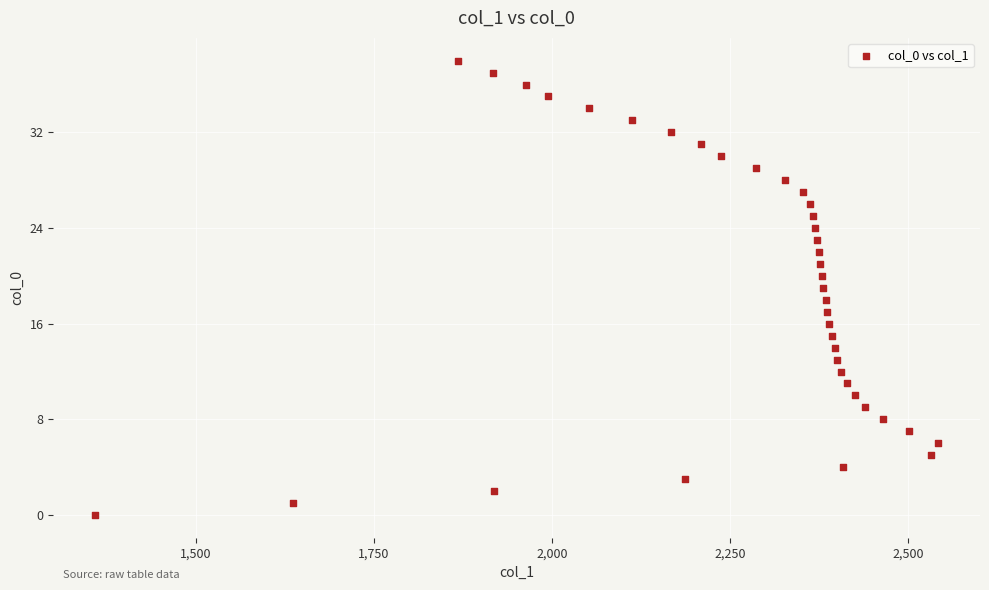

What is the range of X values (max minus min)?

1183